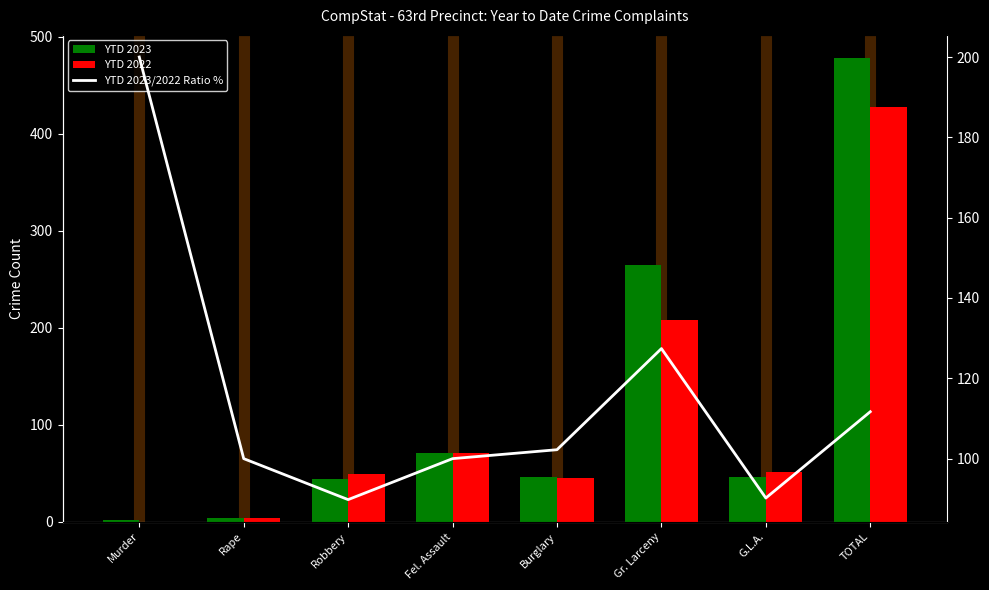

Which category has the lowest value in the YTD 2023 series?

Murder